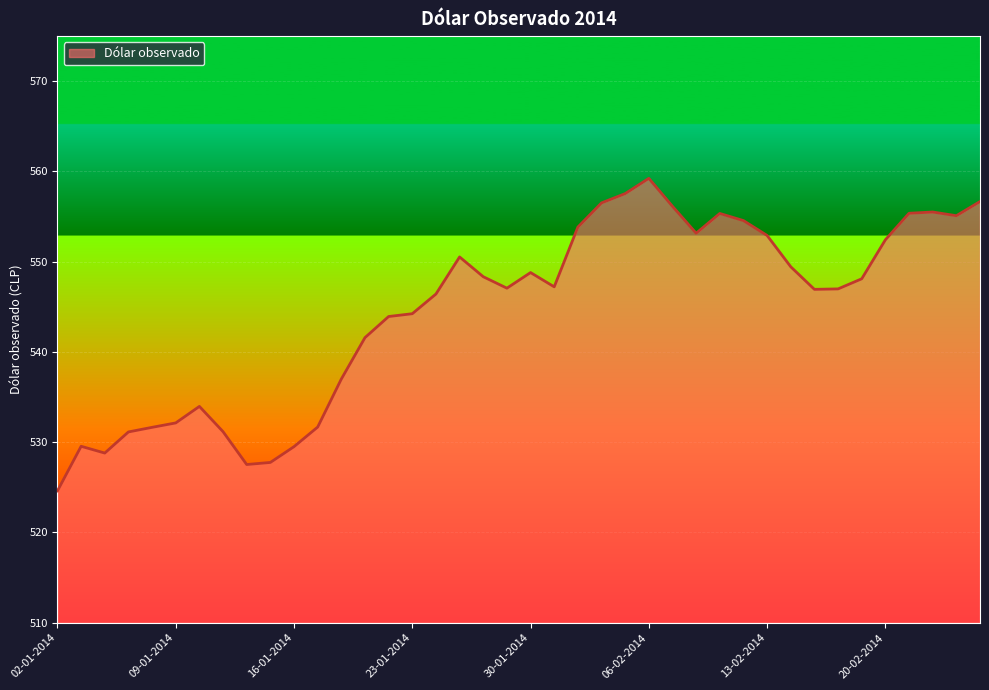

What is the greatest value displayed?

559.2